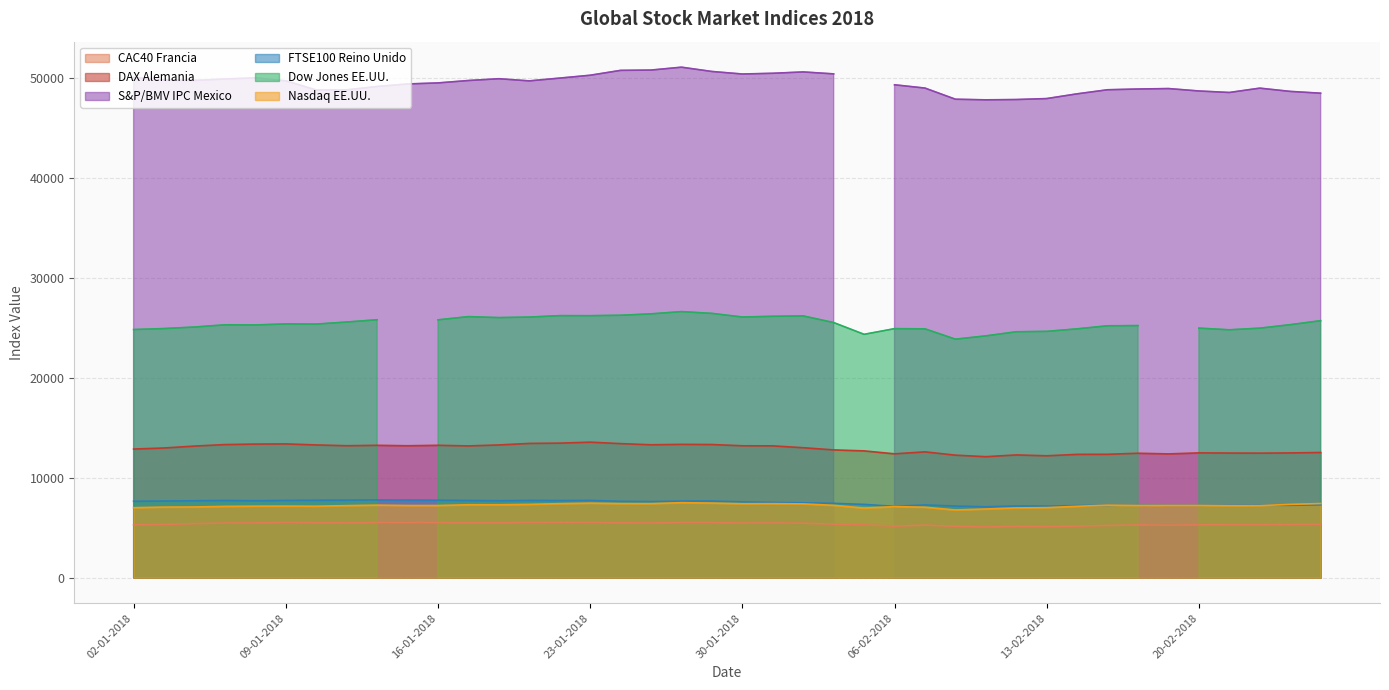

True or false: CAC40 Francia has a value of 5161.8 at 06-02-2018.

True